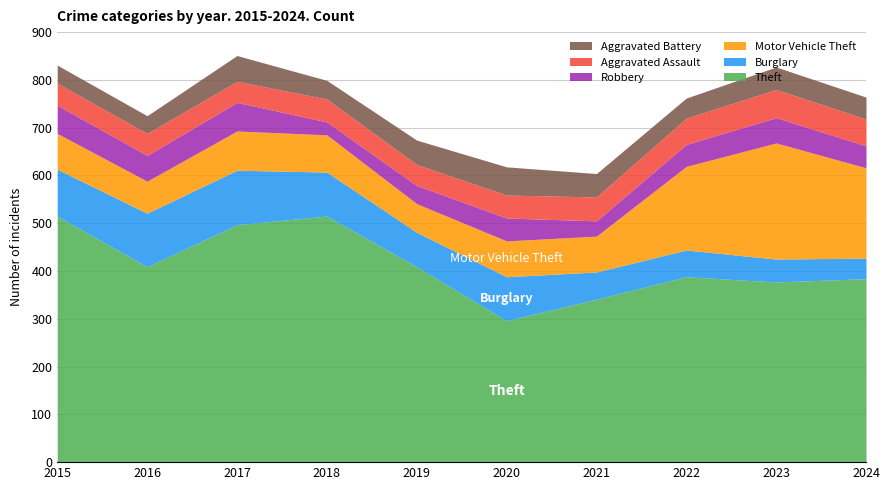

Count the number of categories in the chart.

10